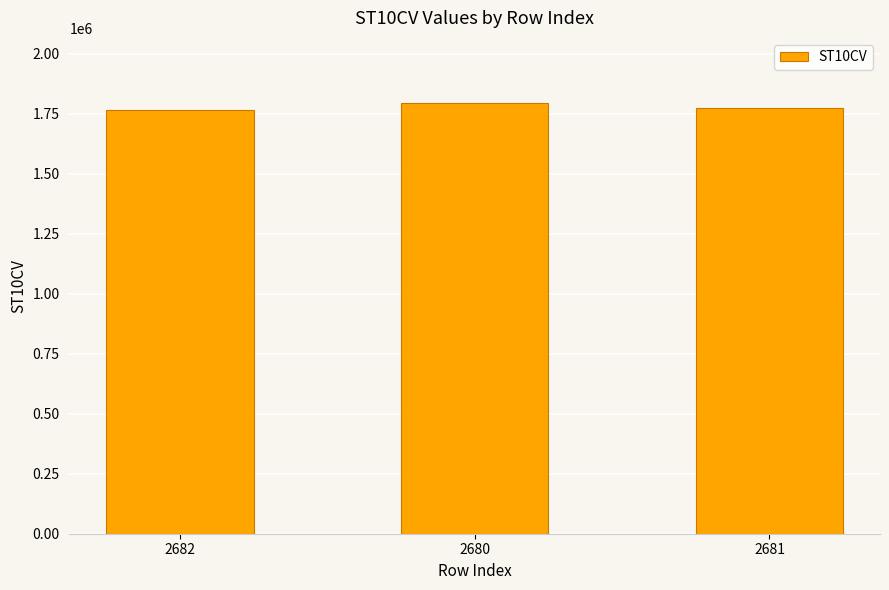

At which label is the value closest to 1782315?

2681